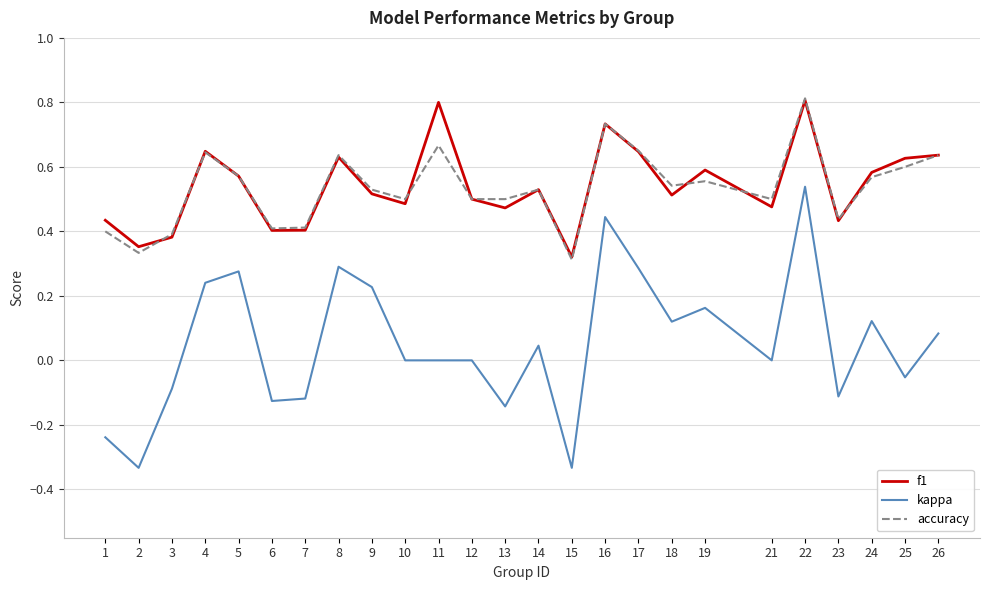

The accuracy series shows 0.5 at 18. True or false?

True